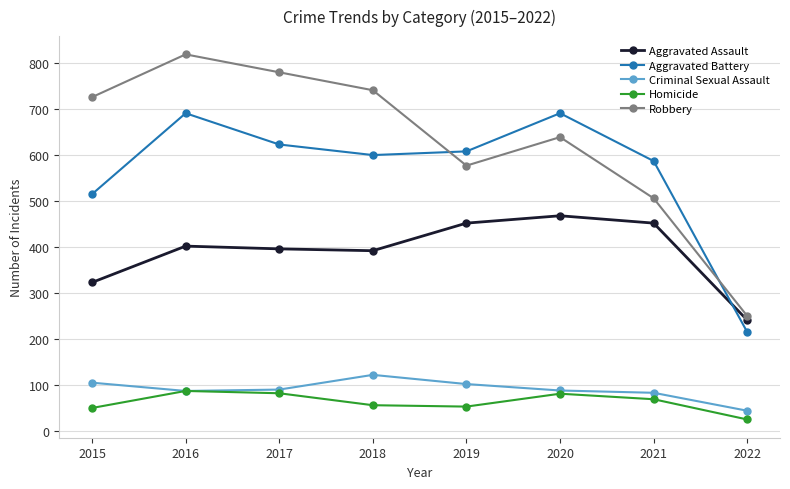

List the series in order of their peak value, lowest first.

Homicide, Criminal Sexual Assault, Aggravated Assault, Aggravated Battery, Robbery